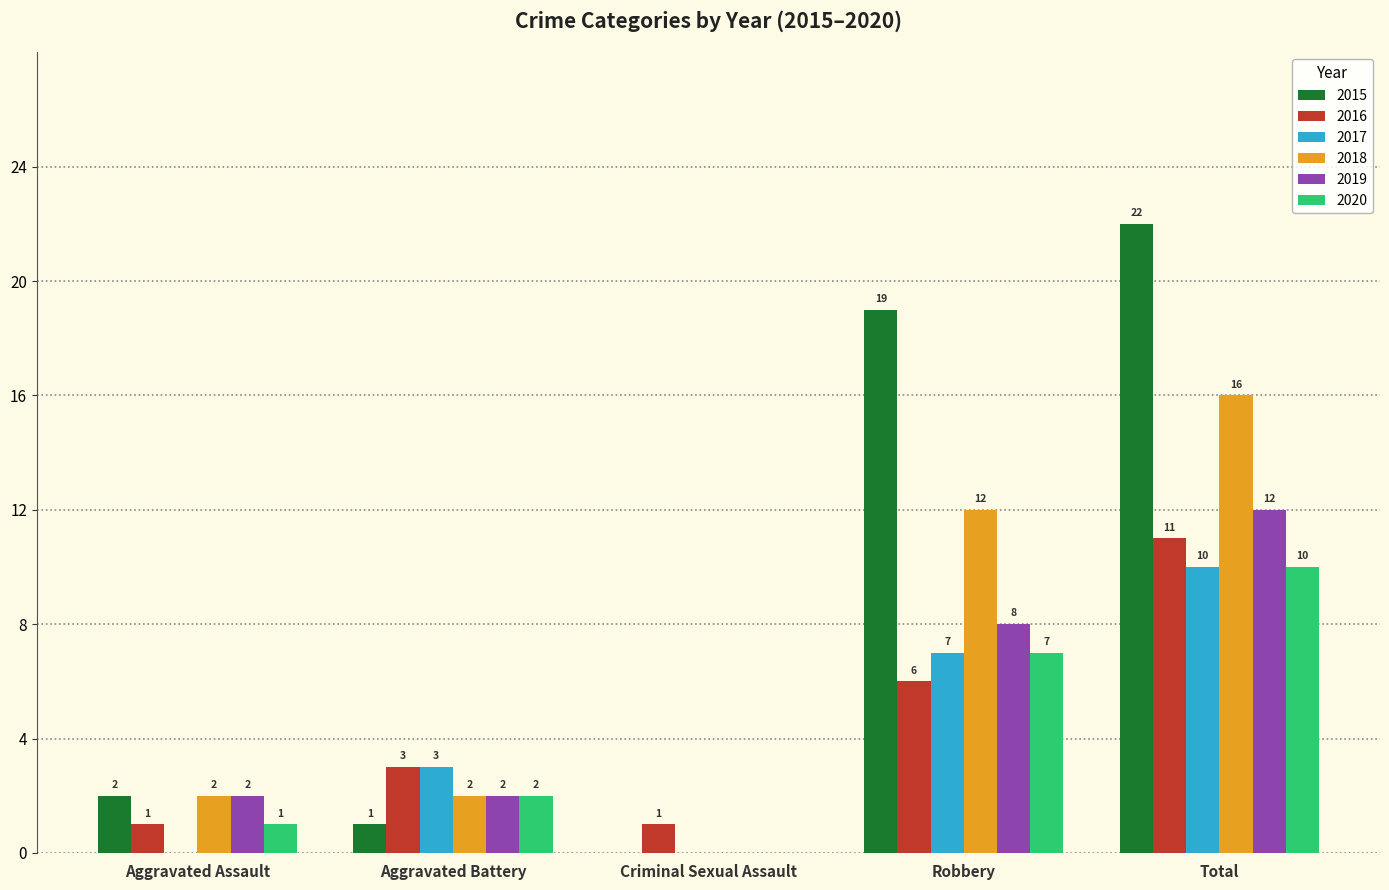

Is the value of 2016 at Aggravated Assault greater than the value of 2018 at Robbery?

No